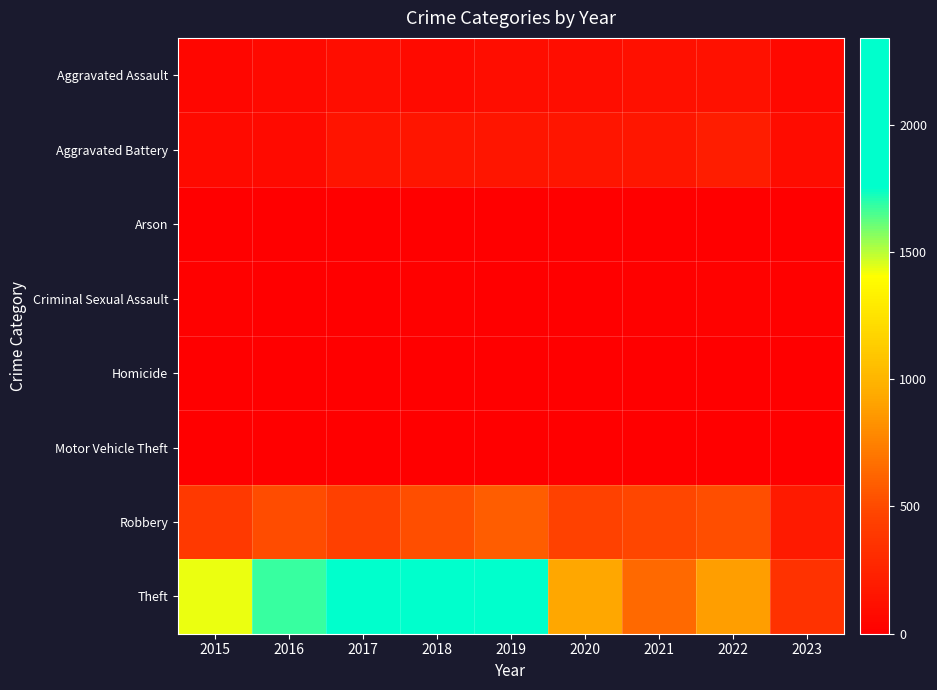

Reading left to right, list all the values displayed in this chart.

Aggravated Assault: 2015=46	2016=71	2017=95	2018=77	2019=98	2020=94	2021=110	2022=121	2023=60
Aggravated Battery: 2015=82	2016=82	2017=142	2018=152	2019=148	2020=150	2021=162	2022=202	2023=88
Arson: 2015=3	2016=0	2017=0	2018=1	2019=1	2020=1	2021=2	2022=5	2023=0
Criminal Sexual Assault: 2015=12	2016=8	2017=8	2018=11	2019=8	2020=4	2021=14	2022=24	2023=11
Homicide: 2015=0	2016=1	2017=1	2018=1	2019=2	2020=3	2021=4	2022=5	2023=2
Motor Vehicle Theft: 2015=1	2016=4	2017=2	2018=1	2019=1	2020=3	2021=2	2022=2	2023=5
Robbery: 2015=395	2016=510	2017=446	2018=519	2019=591	2020=450	2021=484	2022=521	2023=190
Theft: 2015=1429	2016=1676	2017=1896	2018=2341	2019=2230	2020=930	2021=642	2022=880	2023=356